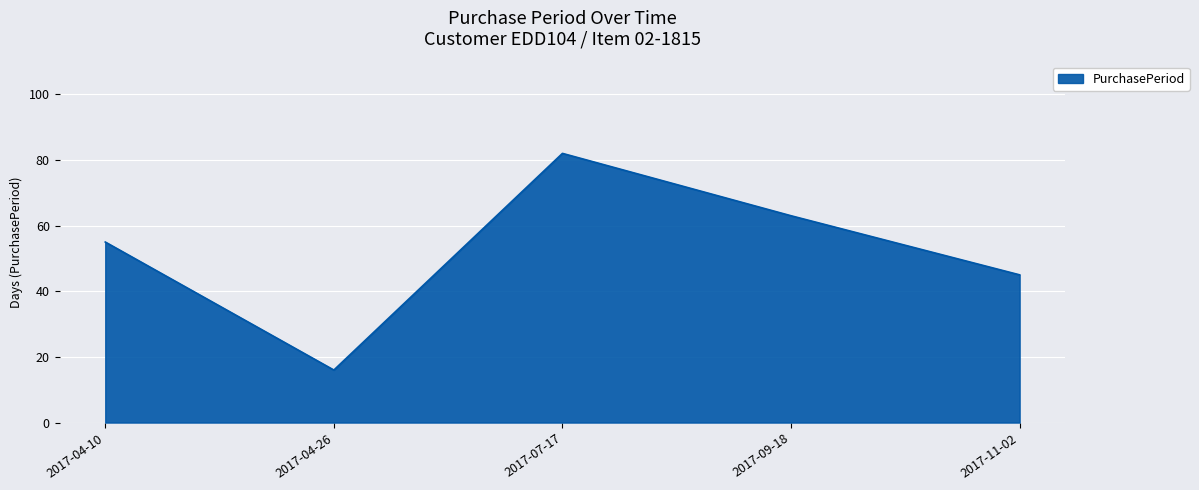

Count the number of categories in the chart.

5